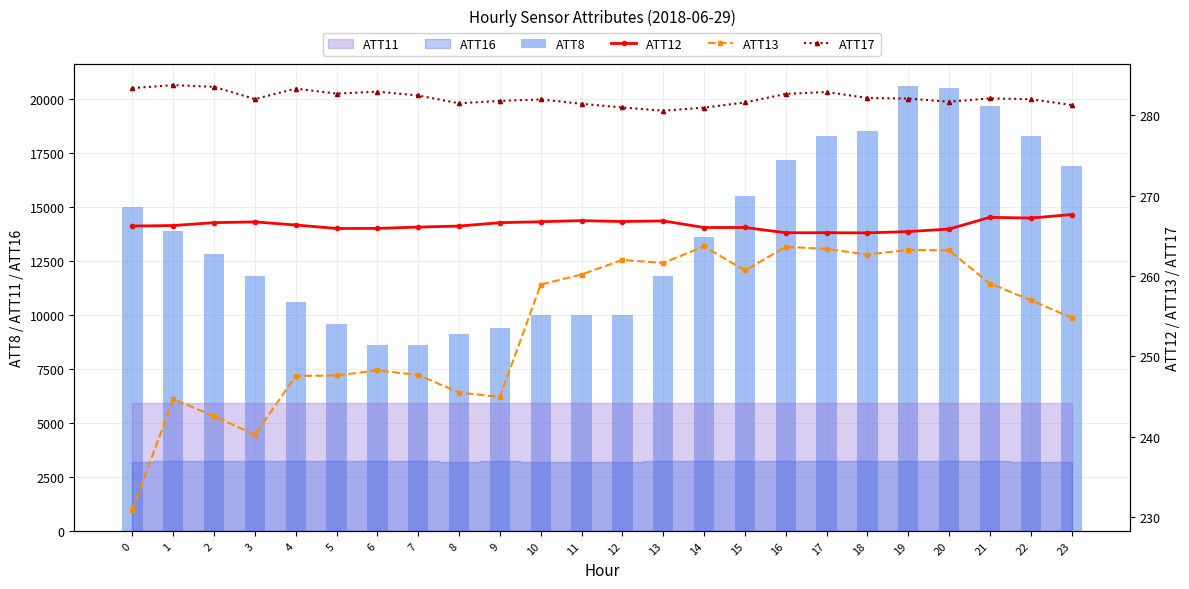

What is the maximum value shown in the chart?

20600.0